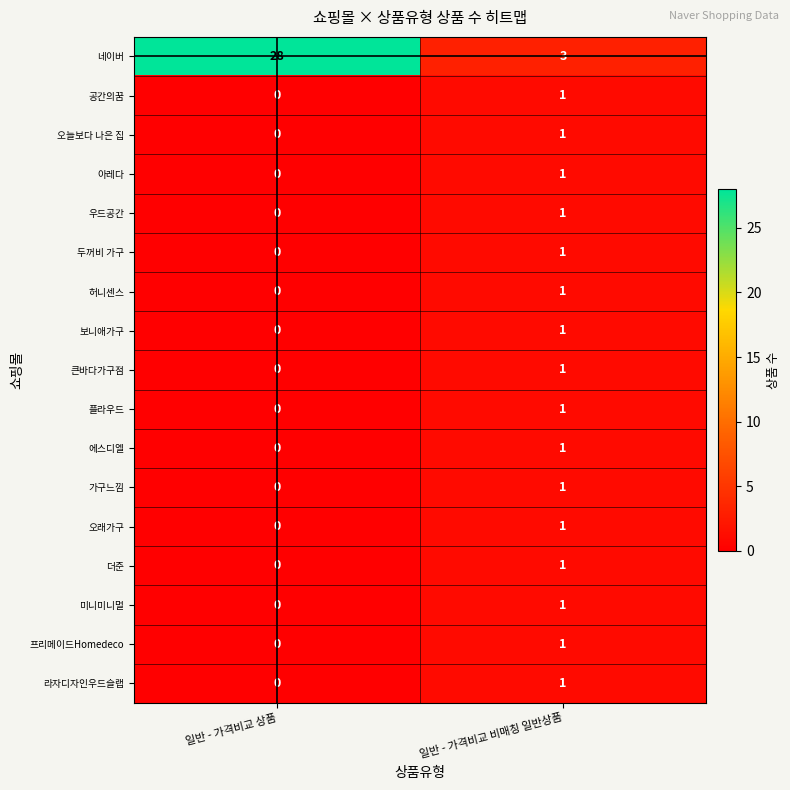

Where is 허니센스 nearest to the value 0?

일반 - 가격비교 상품